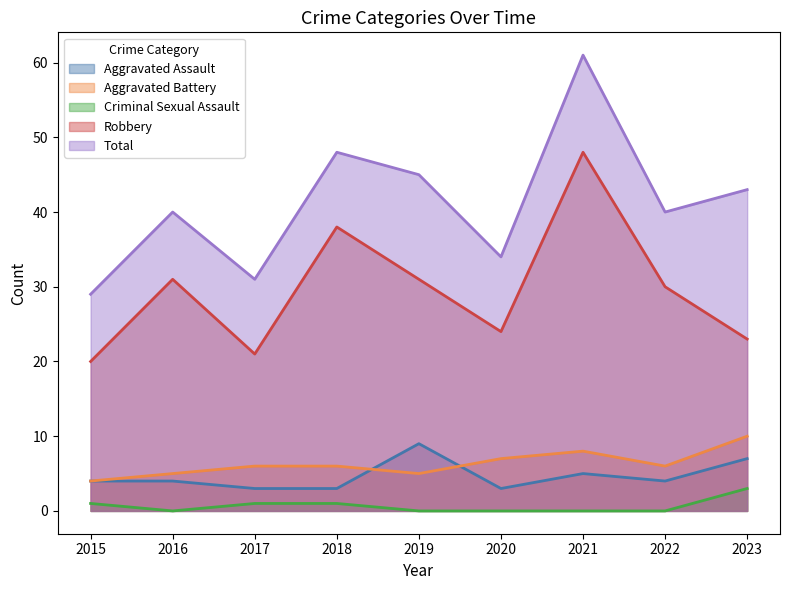

What is the value of the Total point at the 3rd from the left?

31